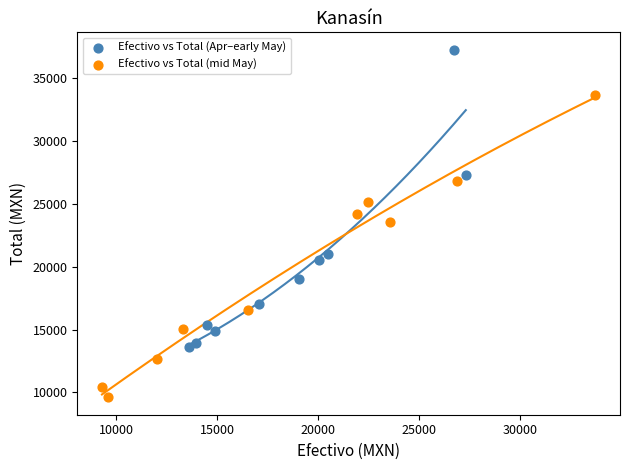

Which series contains the highest Y value?

Efectivo vs Total (Apr–early May)